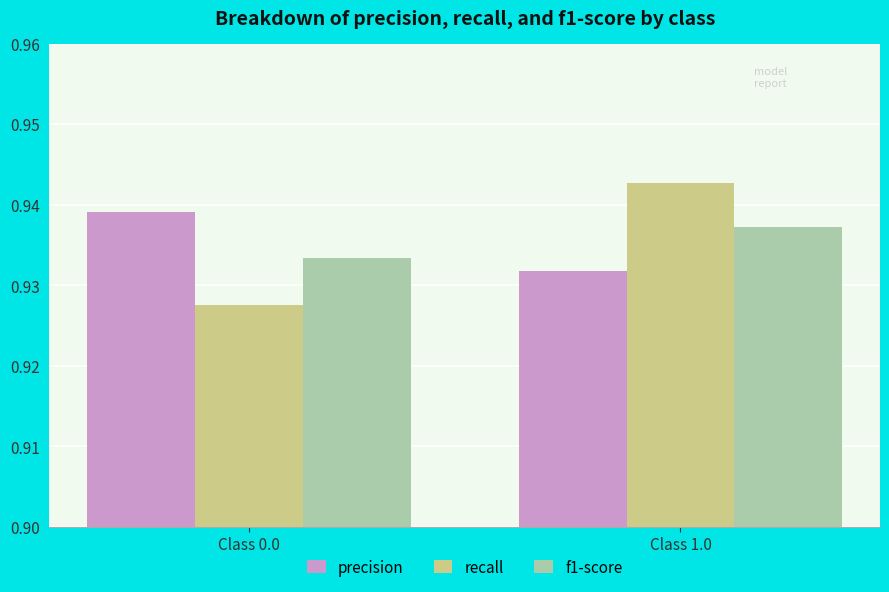

What are all the series names shown in the legend?

precision, recall, f1-score